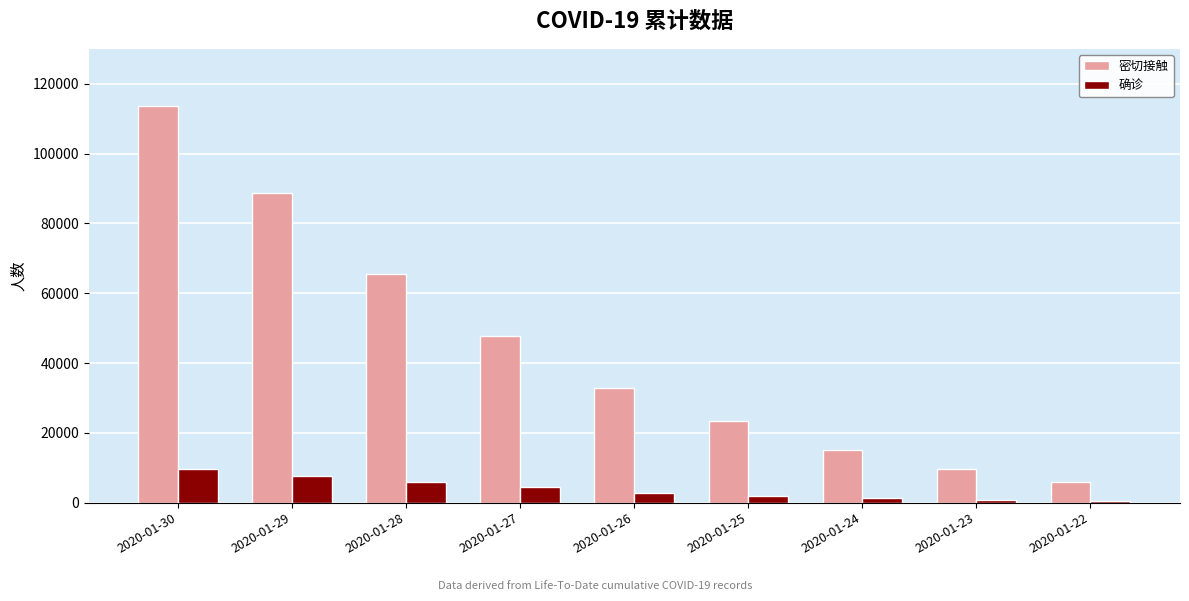

How many bars are there in each group?

2